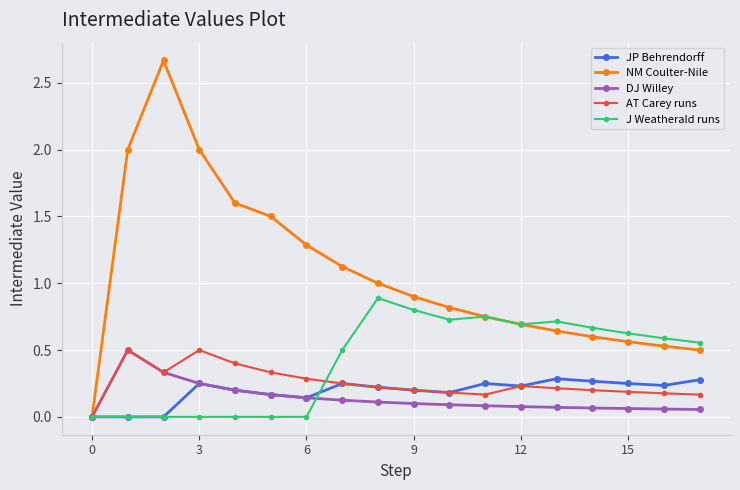

Which series has the largest total across all categories?

NM Coulter-Nile